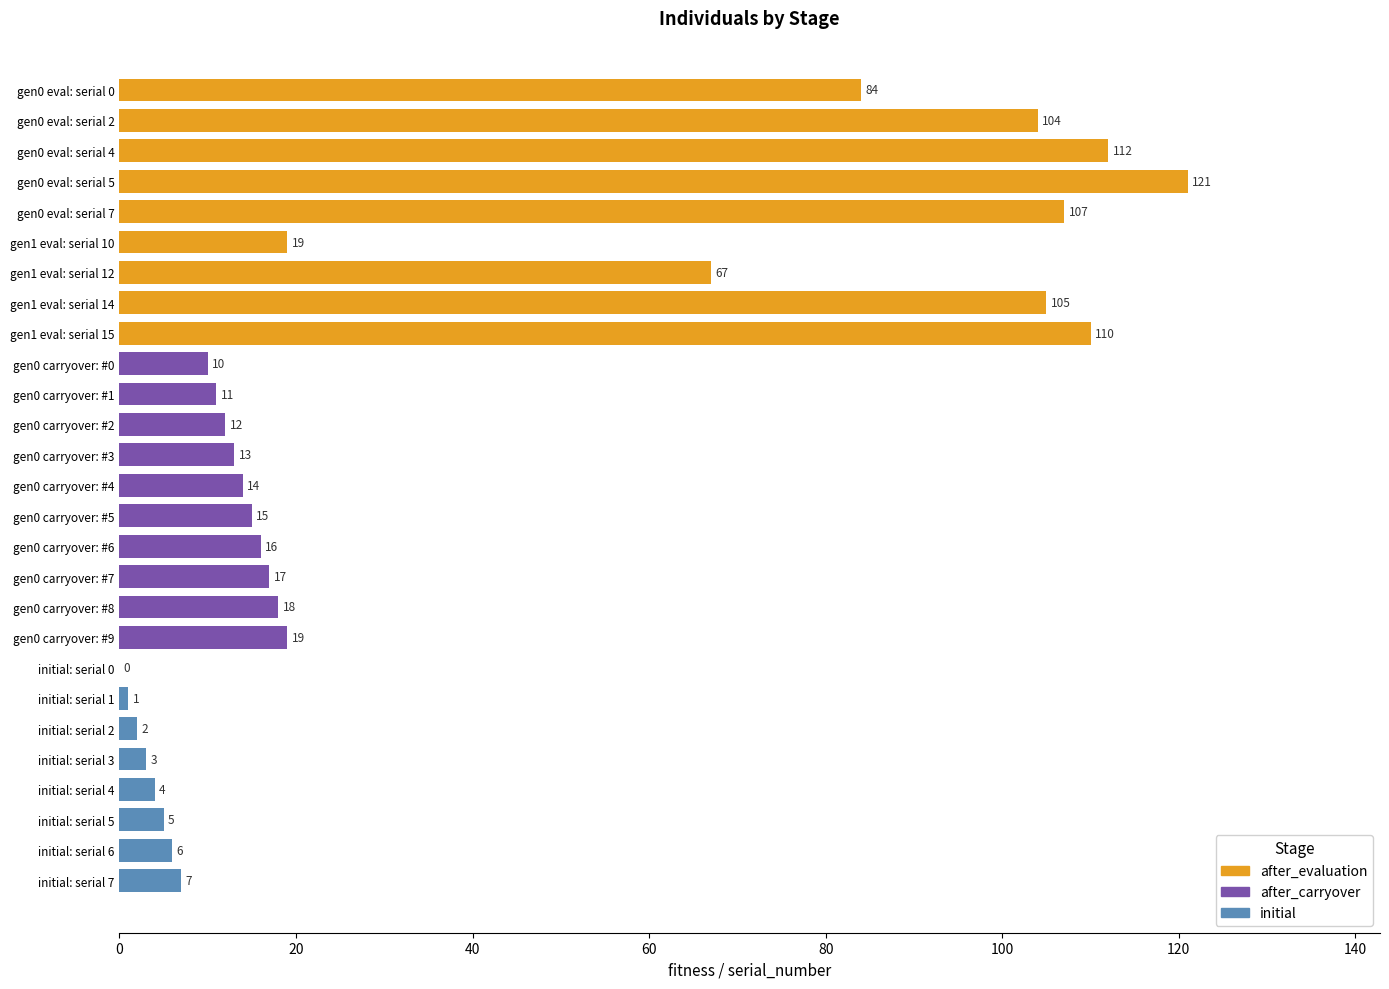

List the series in order of their peak value, lowest first.

initial, after_carryover, after_evaluation